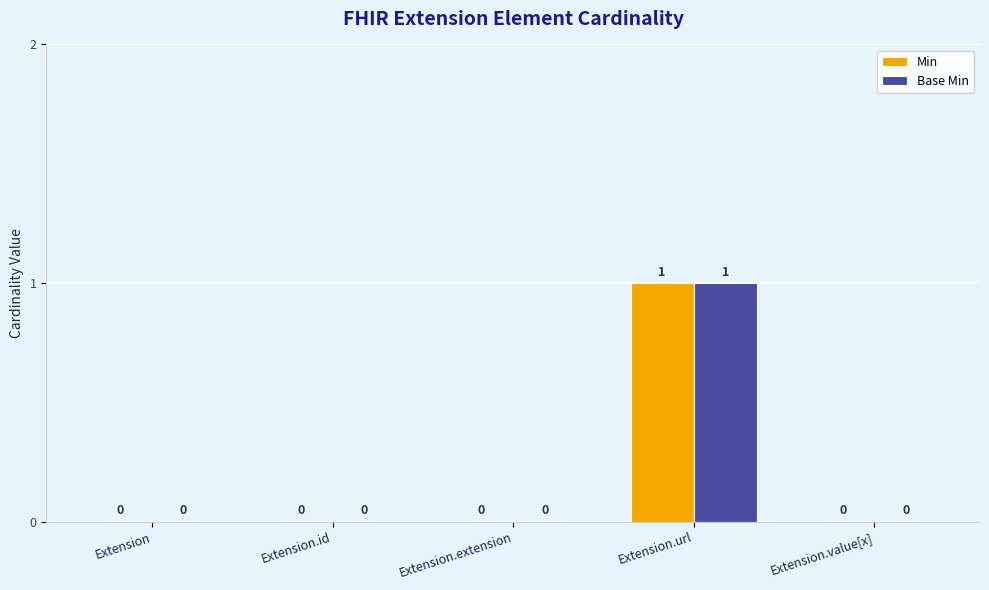

What is the maximum value shown in the chart?

1